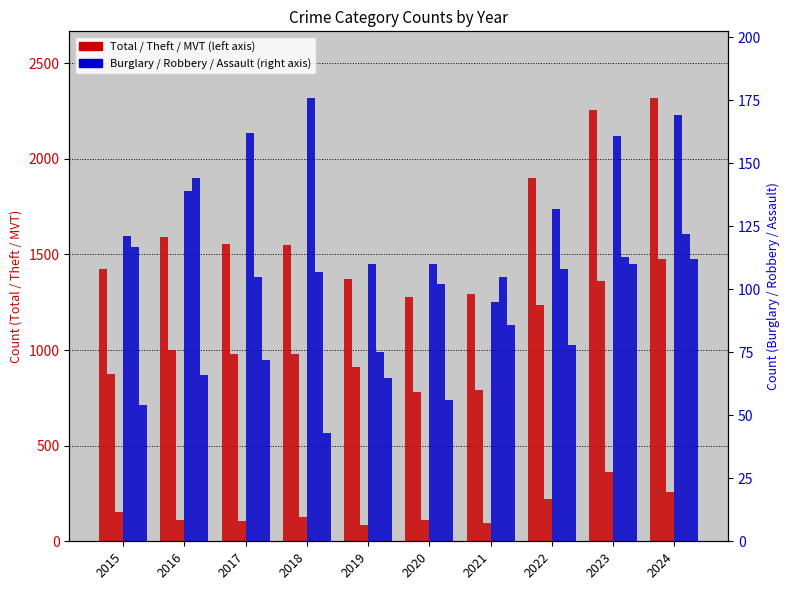

What is the value of the Motor Vehicle Theft bar at the 3rd from the left?

104